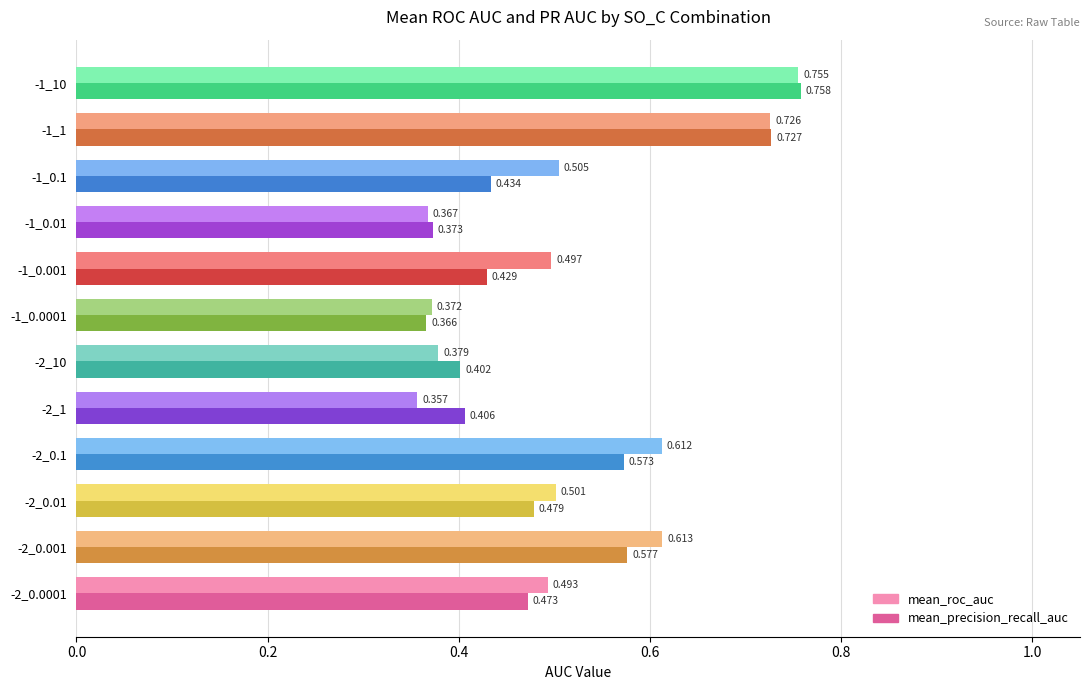

Rank the series at -1_1 from lowest to highest value.

mean_roc_auc, mean_precision_recall_auc